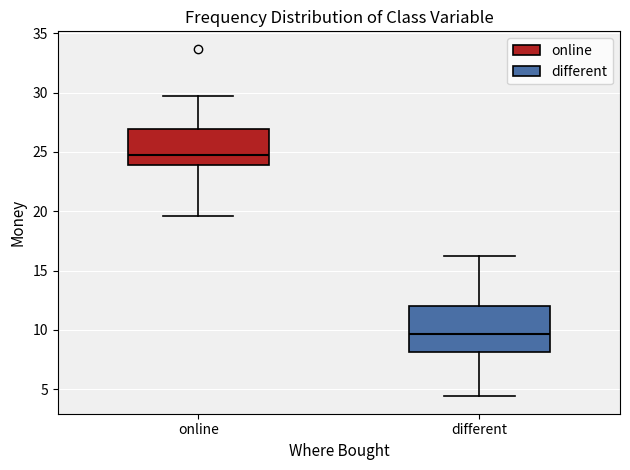

Where does the median line of the box for different sit on the y-axis? The values are not printed on the chart, so give them approximately, as read against the axis.

9.5